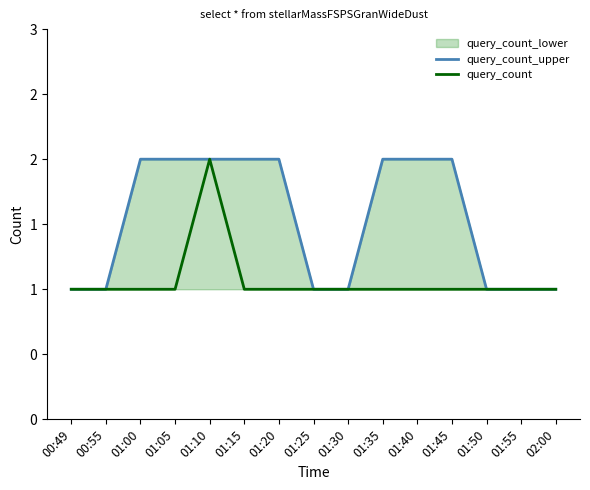

At how many categories does at least one series exceed 1?

8